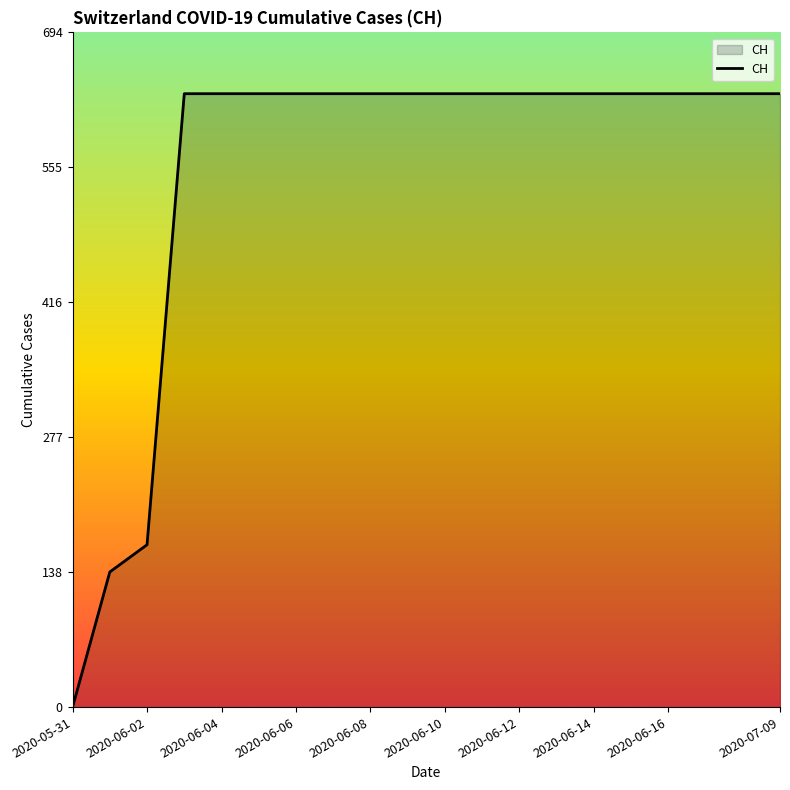

How many lines are shown in the chart?

1